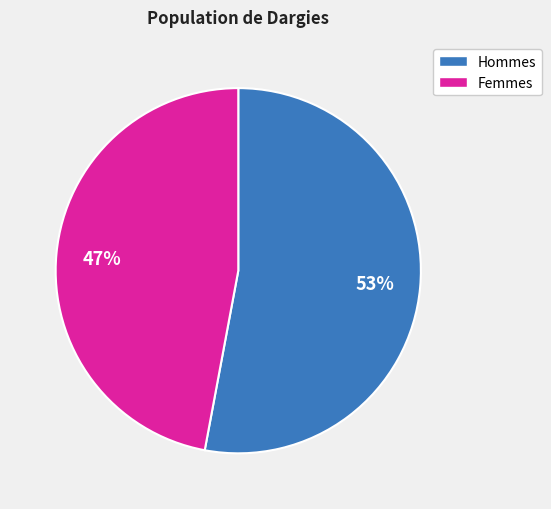

Which slice represents more than half of the pie?

Hommes